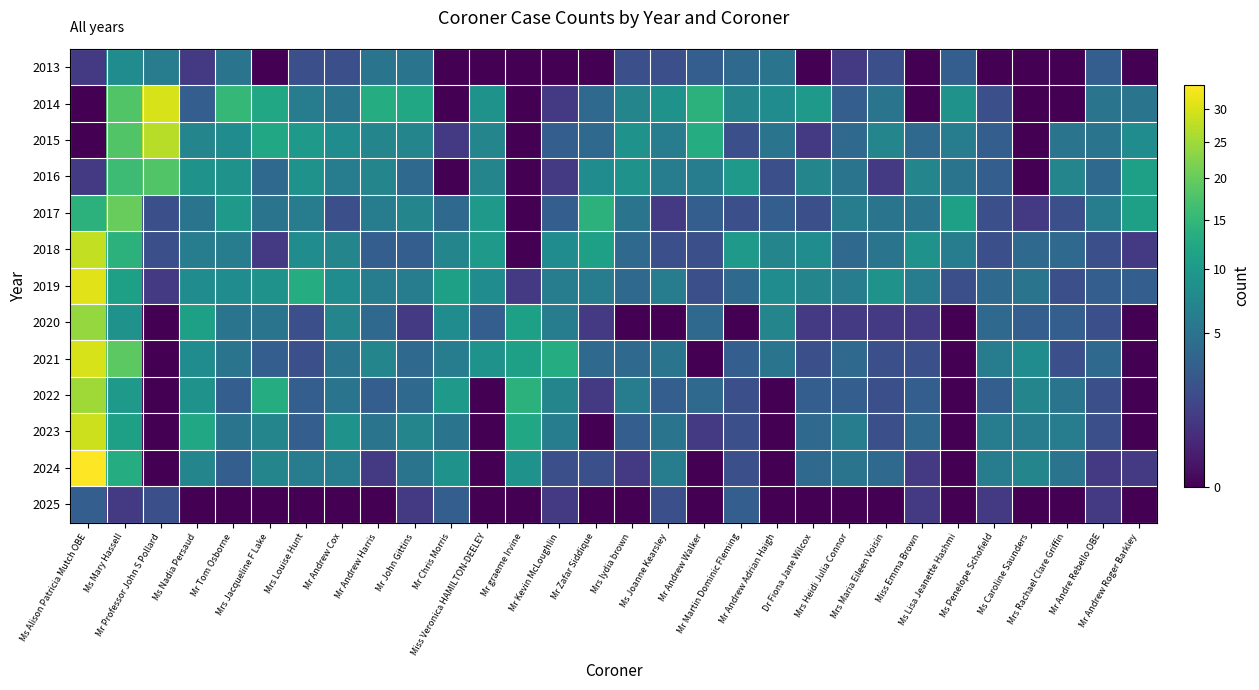

At which category does the chart reach its peak across all series?

Ms Alison Patricia Mutch OBE